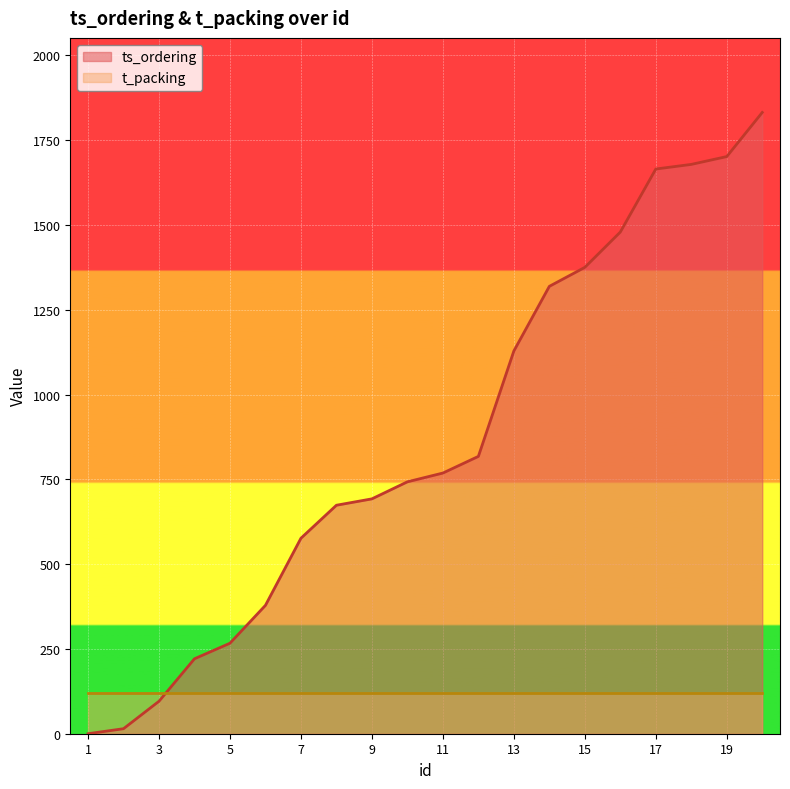

Which category has the highest value across all series?

20